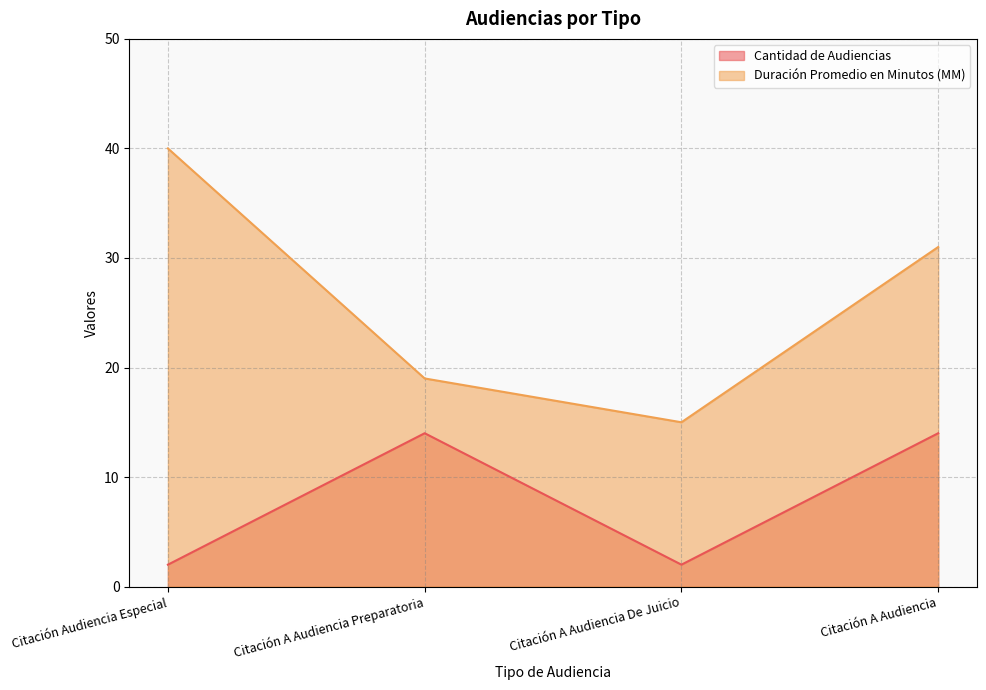

What position from the right is Citación A Audiencia?

1